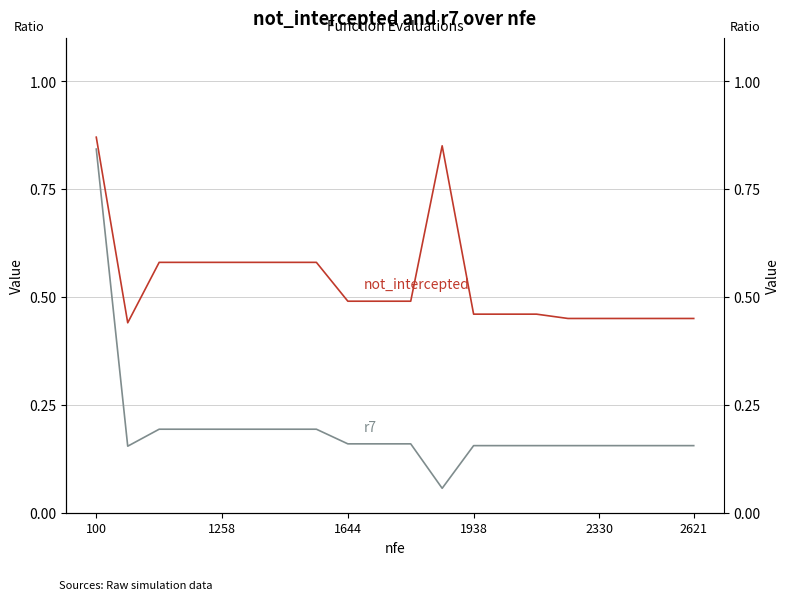

True or false: r7 and not_intercepted intersect in this chart.

False